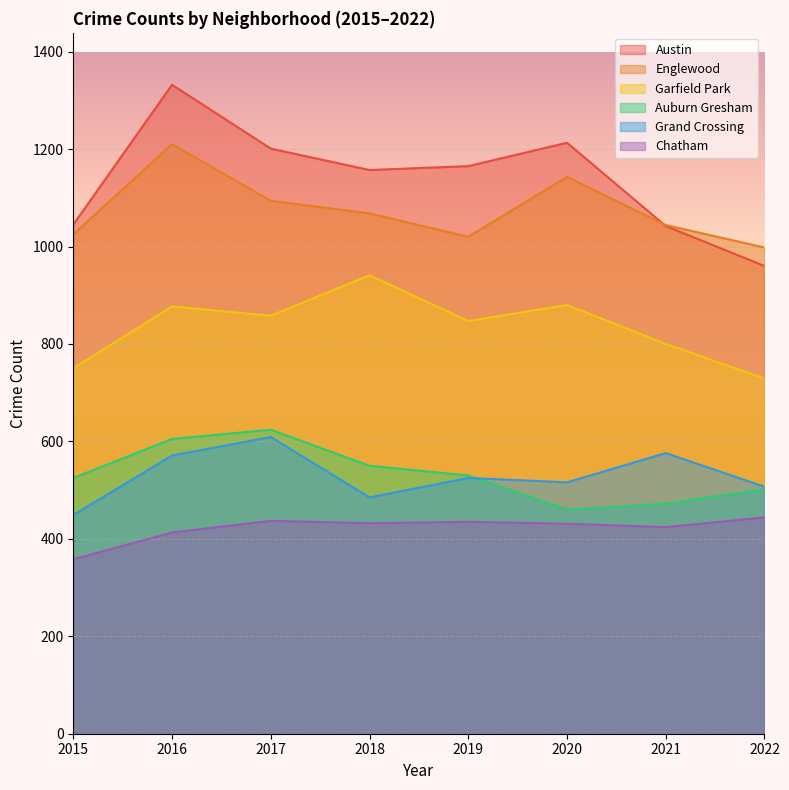

How many data points in Auburn Gresham are above 530?

3